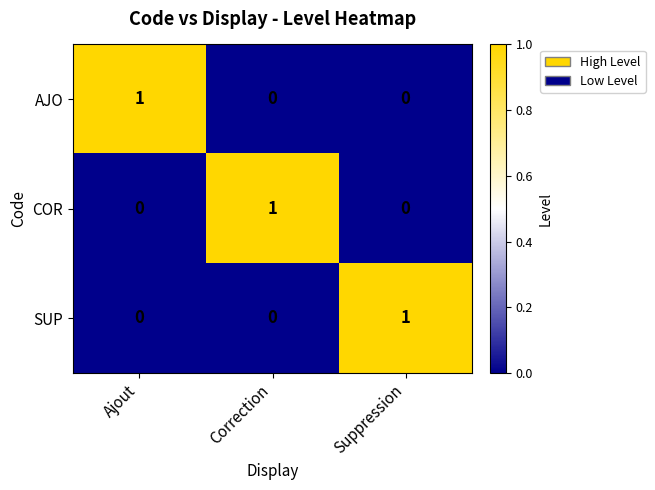

How many series are shown in this chart?

3